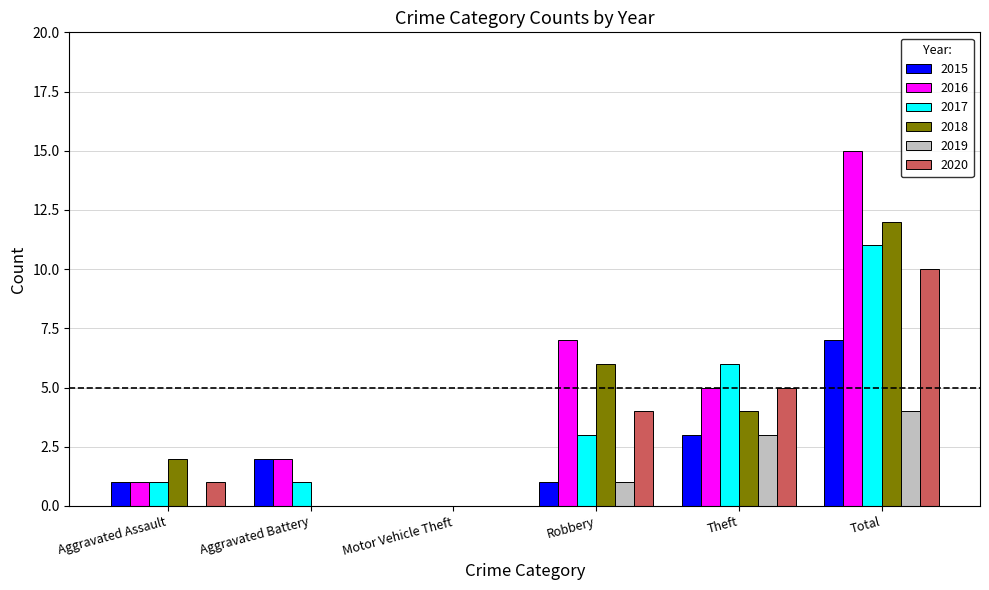

Reading right to left, what are all the values shown in this chart?

2015: 7	3	1	0	2	1
2016: 15	5	7	0	2	1
2017: 11	6	3	0	1	1
2018: 12	4	6	0	0	2
2019: 4	3	1	0	0	0
2020: 10	5	4	0	0	1